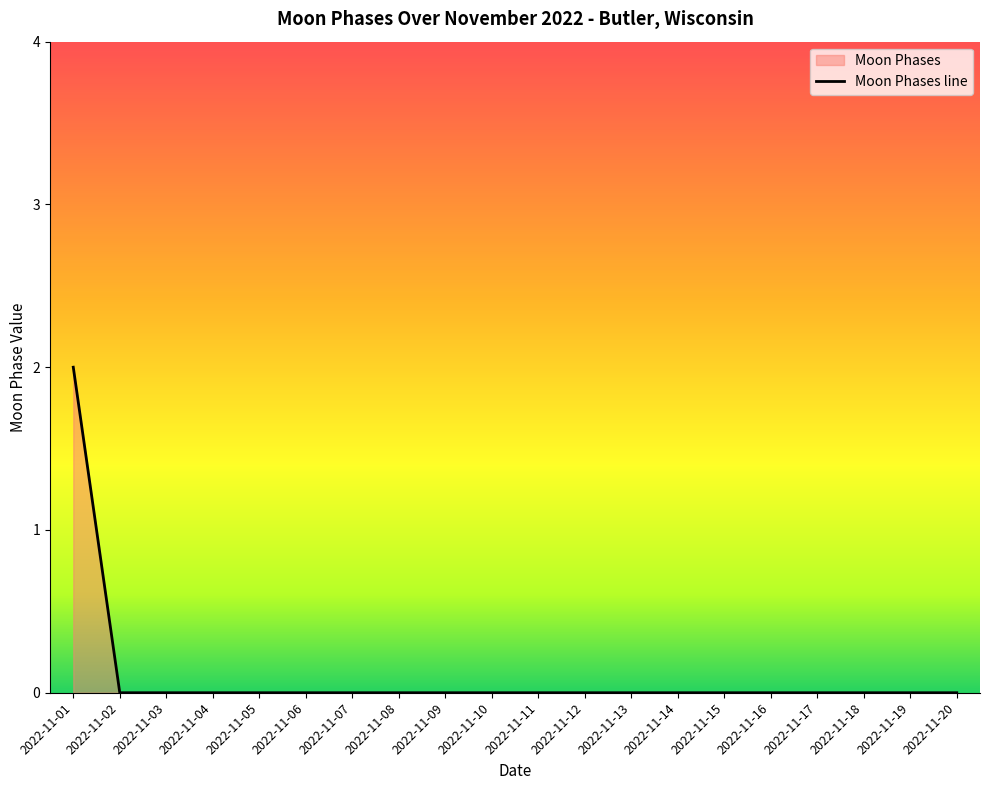

How many values are between 0 and 1?

19